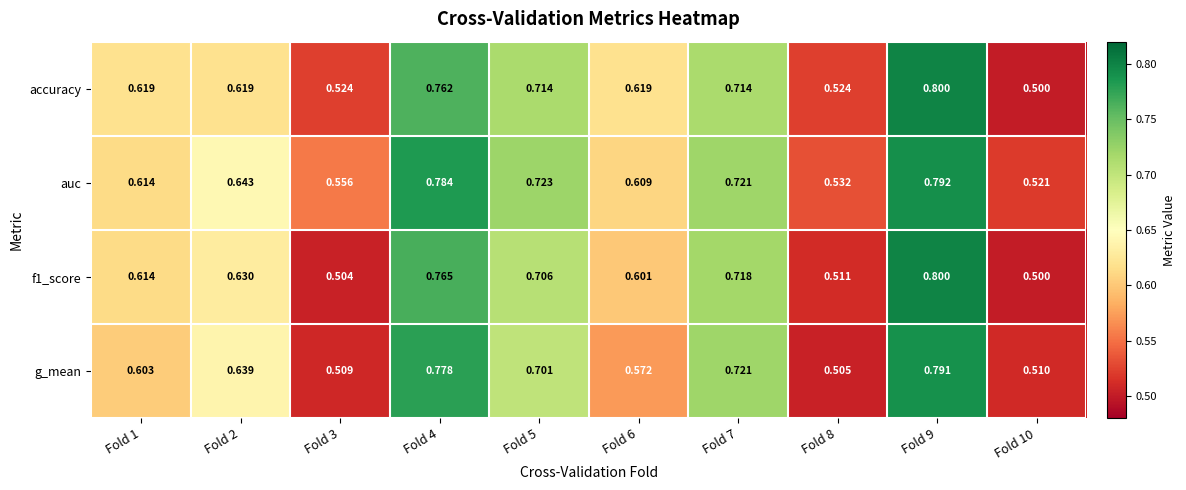

How many categories are shown in the chart?

10